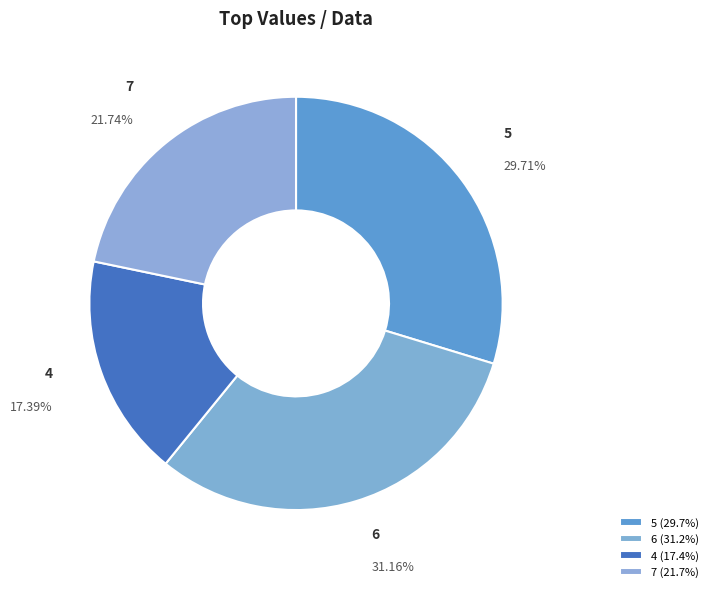

The 5 slice represents 24% of the pie. True or false?

False